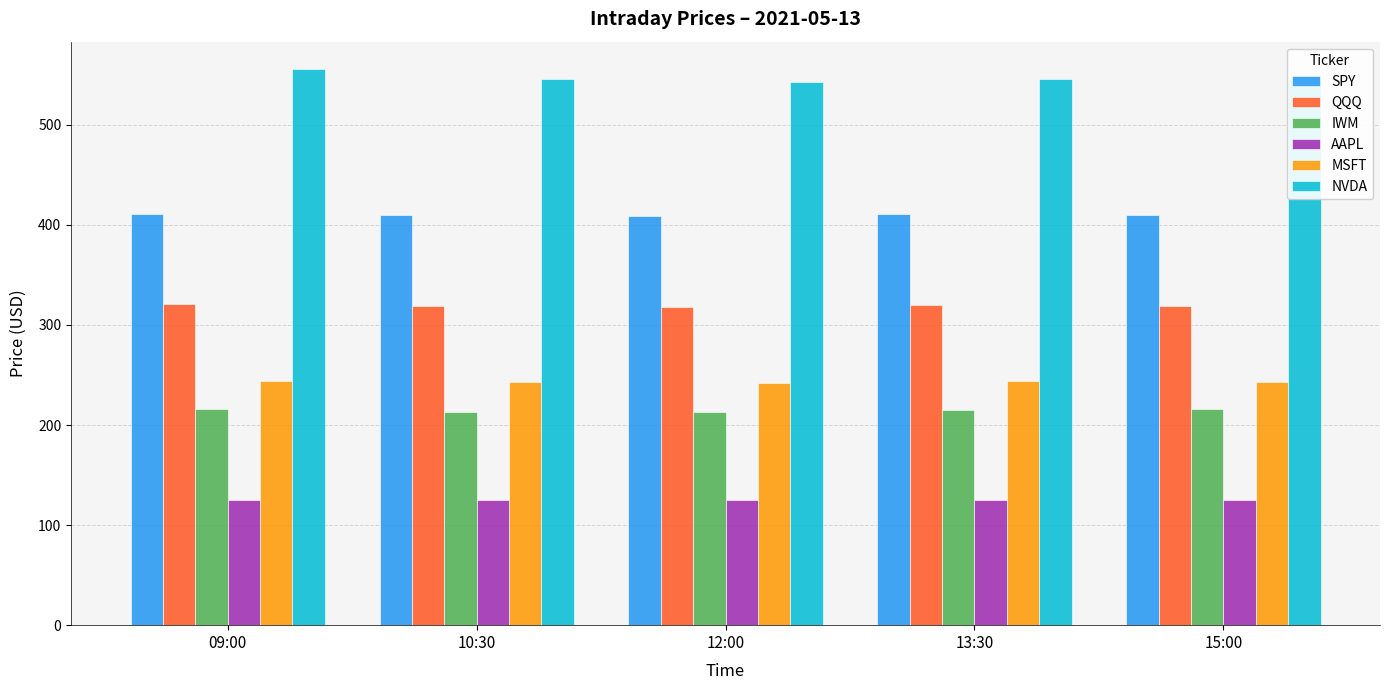

What is the sum of the NVDA values at 13:30 and 15:00?

1091.8